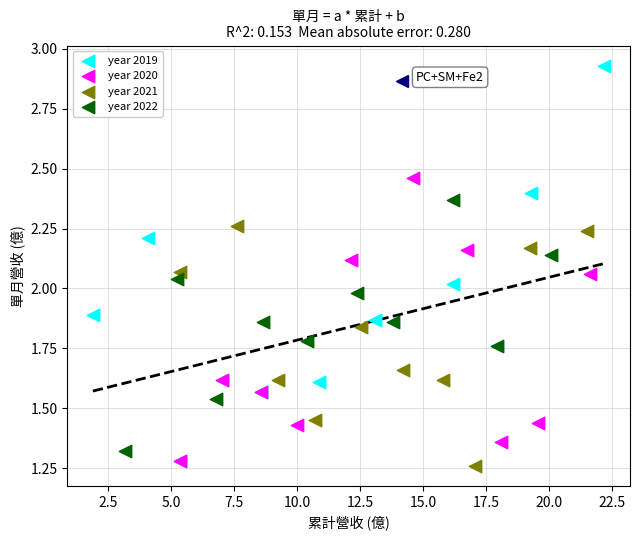

Which series reaches the maximum Y coordinate?

year 2019